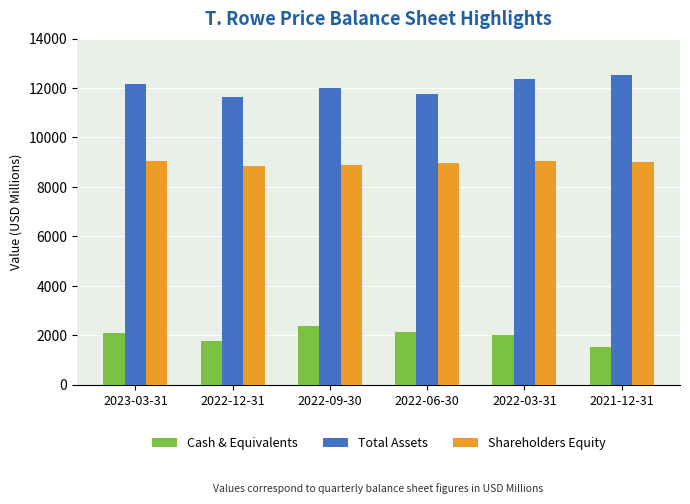

What is the minimum value for Cash & Equivalents?

1523.1